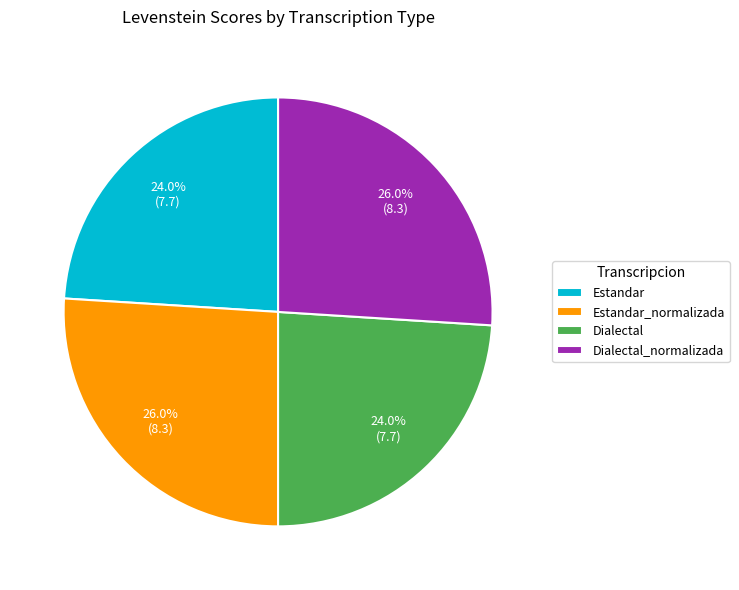

Combined, what portion of the pie is Estandar_normalizada and Dialectal_normalizada?

52.0%